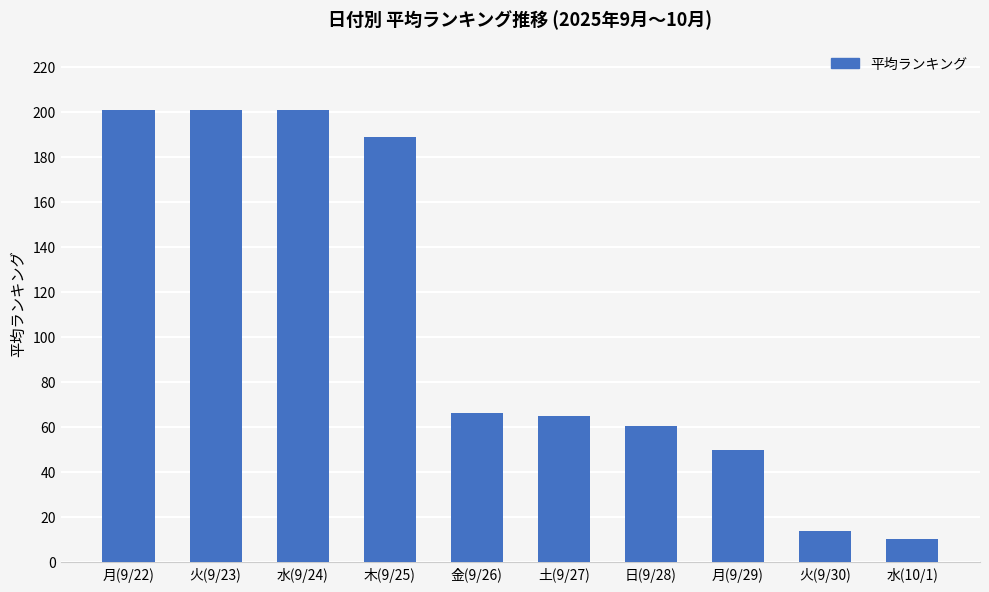

What is the minimum value shown in the chart?

10.1